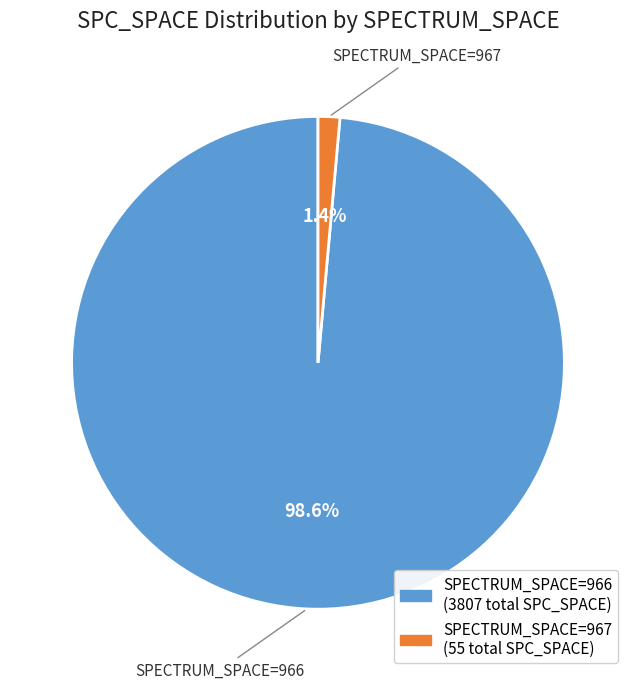

Does any single category account for the majority?

Yes